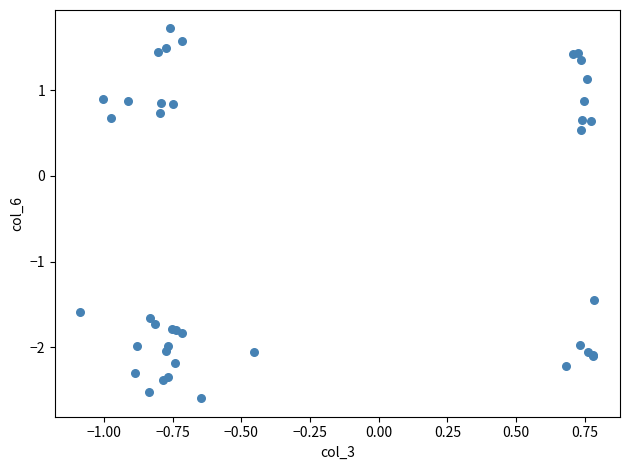

What Y value in the scatter plot is closest to 0?

0.5